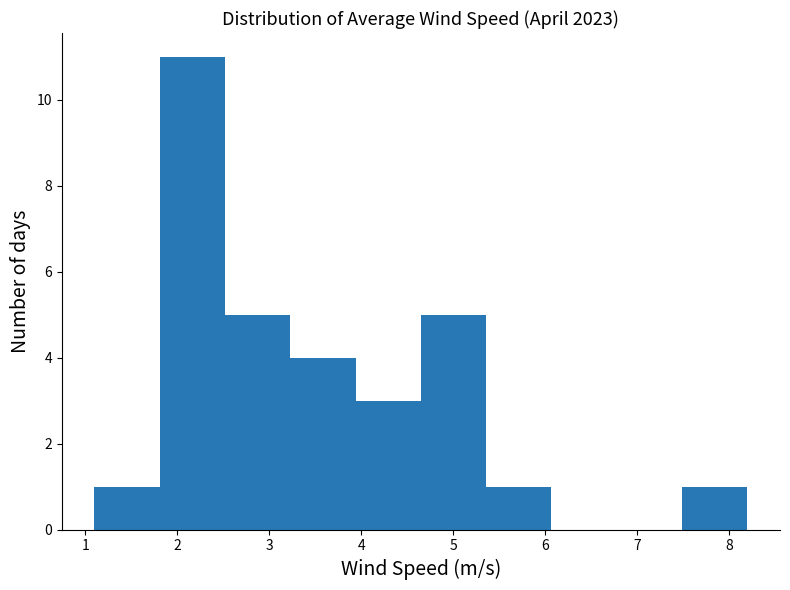

What is the height of the bar covering 3.23 to 3.94 on the x-axis? Neither the bar edges nor the heights are printed on the chart, so give them approximately, as read against the axes.

4